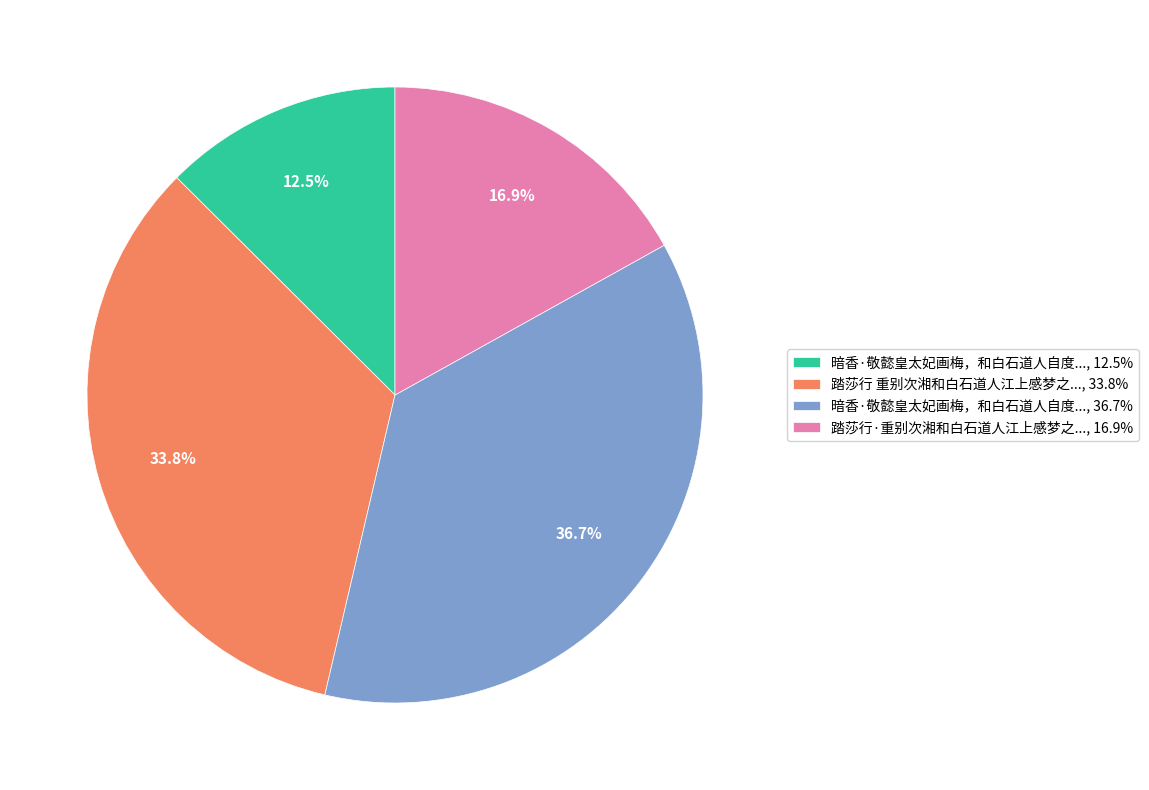

How many slices are in this pie chart?

4